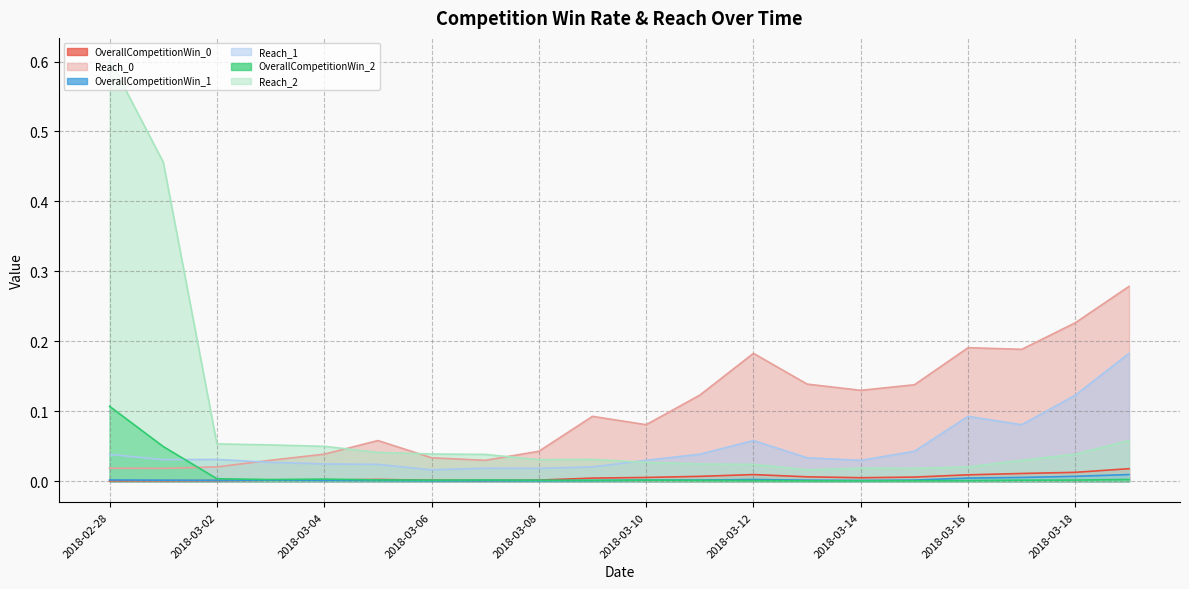

Reading left to right, list all the values displayed in this chart.

OverallCompetitionWin_0: 2018-02-28=0.0	2018-03-01=0.0	2018-03-02=0.0	2018-03-03=0.0	2018-03-04=0.0	2018-03-05=0.0	2018-03-06=0.0	2018-03-07=0.0	2018-03-08=0.0	2018-03-09=0.0	2018-03-10=0.0	2018-03-11=0.0	2018-03-12=0.0	2018-03-13=0.0	2018-03-14=0.0	2018-03-15=0.0	2018-03-16=0.0	2018-03-17=0.0	2018-03-18=0.0	2018-03-19=0.0
Reach_0: 2018-02-28=0.0	2018-03-01=0.0	2018-03-02=0.0	2018-03-03=0.0	2018-03-04=0.0	2018-03-05=0.1	2018-03-06=0.0	2018-03-07=0.0	2018-03-08=0.0	2018-03-09=0.1	2018-03-10=0.1	2018-03-11=0.1	2018-03-12=0.2	2018-03-13=0.1	2018-03-14=0.1	2018-03-15=0.1	2018-03-16=0.2	2018-03-17=0.2	2018-03-18=0.2	2018-03-19=0.3
OverallCompetitionWin_1: 2018-02-28=0.0	2018-03-01=0.0	2018-03-02=0.0	2018-03-03=0.0	2018-03-04=0.0	2018-03-05=0.0	2018-03-06=0.0	2018-03-07=0.0	2018-03-08=0.0	2018-03-09=0.0	2018-03-10=0.0	2018-03-11=0.0	2018-03-12=0.0	2018-03-13=0.0	2018-03-14=0.0	2018-03-15=0.0	2018-03-16=0.0	2018-03-17=0.0	2018-03-18=0.0	2018-03-19=0.0
Reach_1: 2018-02-28=0.0	2018-03-01=0.0	2018-03-02=0.0	2018-03-03=0.0	2018-03-04=0.0	2018-03-05=0.0	2018-03-06=0.0	2018-03-07=0.0	2018-03-08=0.0	2018-03-09=0.0	2018-03-10=0.0	2018-03-11=0.0	2018-03-12=0.1	2018-03-13=0.0	2018-03-14=0.0	2018-03-15=0.0	2018-03-16=0.1	2018-03-17=0.1	2018-03-18=0.1	2018-03-19=0.2
OverallCompetitionWin_2: 2018-02-28=0.1	2018-03-01=0.0	2018-03-02=0.0	2018-03-03=0.0	2018-03-04=0.0	2018-03-05=0.0	2018-03-06=0.0	2018-03-07=0.0	2018-03-08=0.0	2018-03-09=0.0	2018-03-10=0.0	2018-03-11=0.0	2018-03-12=0.0	2018-03-13=0.0	2018-03-14=0.0	2018-03-15=0.0	2018-03-16=0.0	2018-03-17=0.0	2018-03-18=0.0	2018-03-19=0.0
Reach_2: 2018-02-28=0.6	2018-03-01=0.5	2018-03-02=0.1	2018-03-03=0.1	2018-03-04=0.0	2018-03-05=0.0	2018-03-06=0.0	2018-03-07=0.0	2018-03-08=0.0	2018-03-09=0.0	2018-03-10=0.0	2018-03-11=0.0	2018-03-12=0.0	2018-03-13=0.0	2018-03-14=0.0	2018-03-15=0.0	2018-03-16=0.0	2018-03-17=0.0	2018-03-18=0.0	2018-03-19=0.1